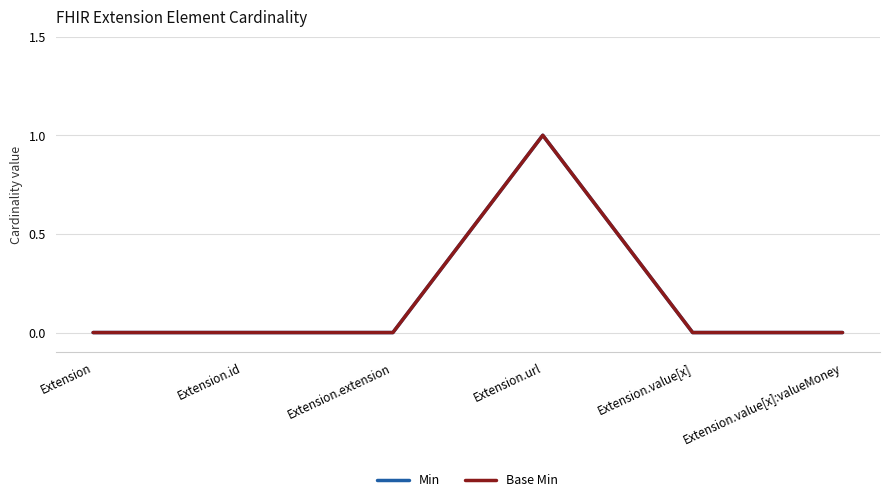

How many lines are shown in the chart?

2